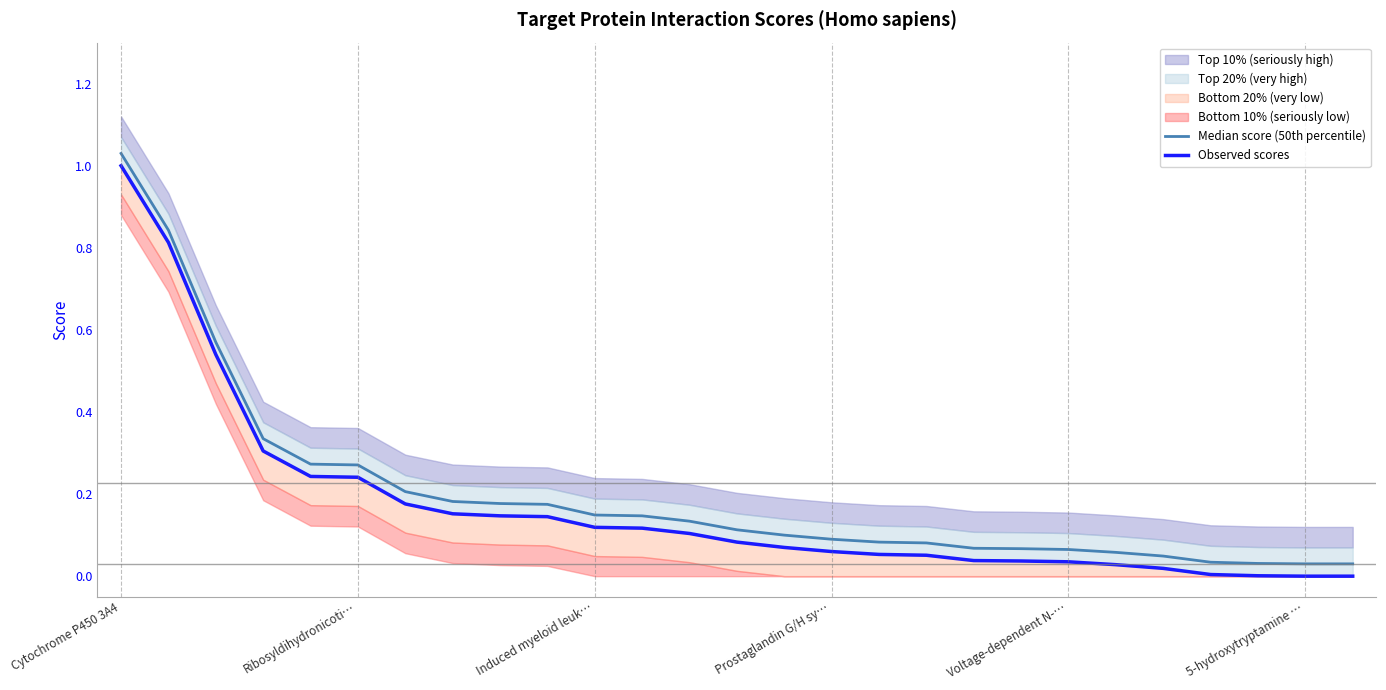

What is the value of the Observed scores point at the 5th from the left?

0.2